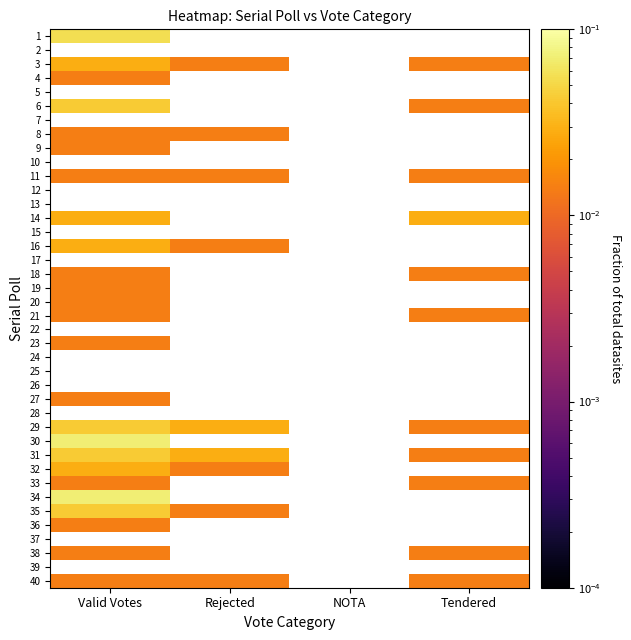

At which label does 35 reach its peak?

Valid Votes